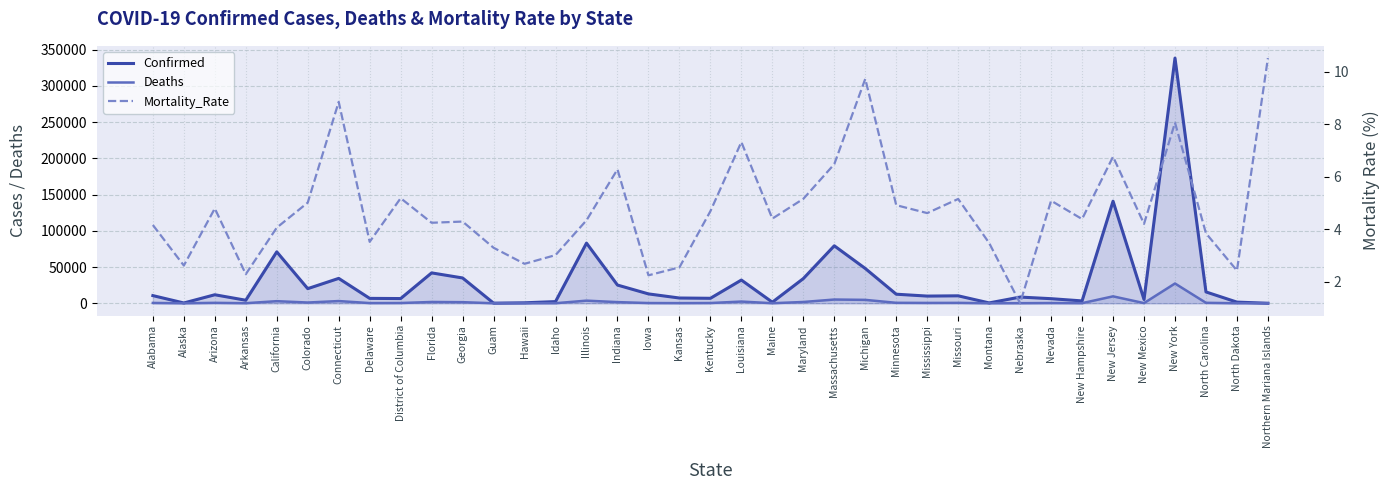

What is the approximate value of Confirmed at Louisiana?

32050.0